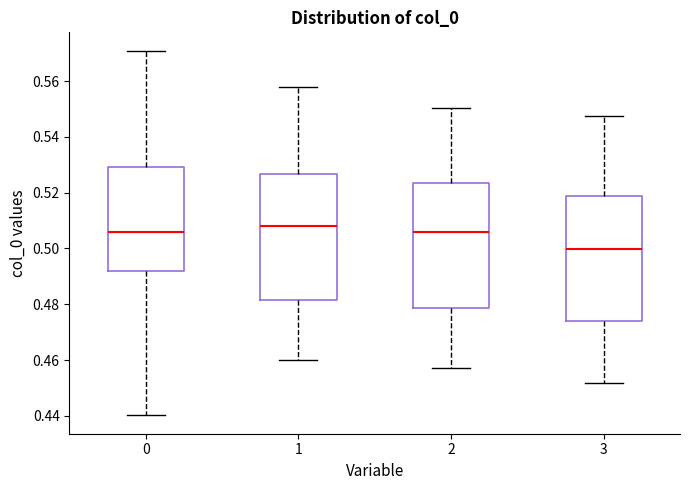

Where does the median line of the box at x = 1 sit on the y-axis? The values are not printed on the chart, so give them approximately, as read against the axis.

0.508